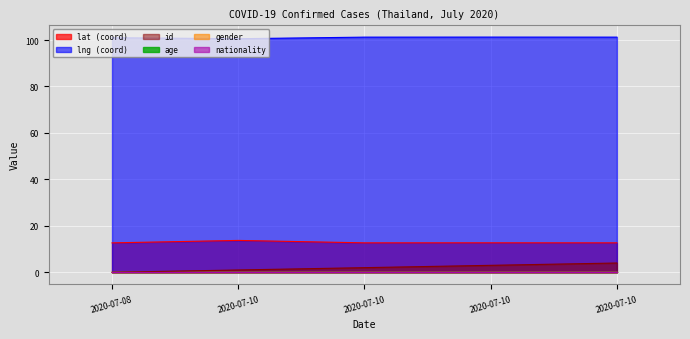

List the series in order of their peak value, highest first.

lng, lat, id